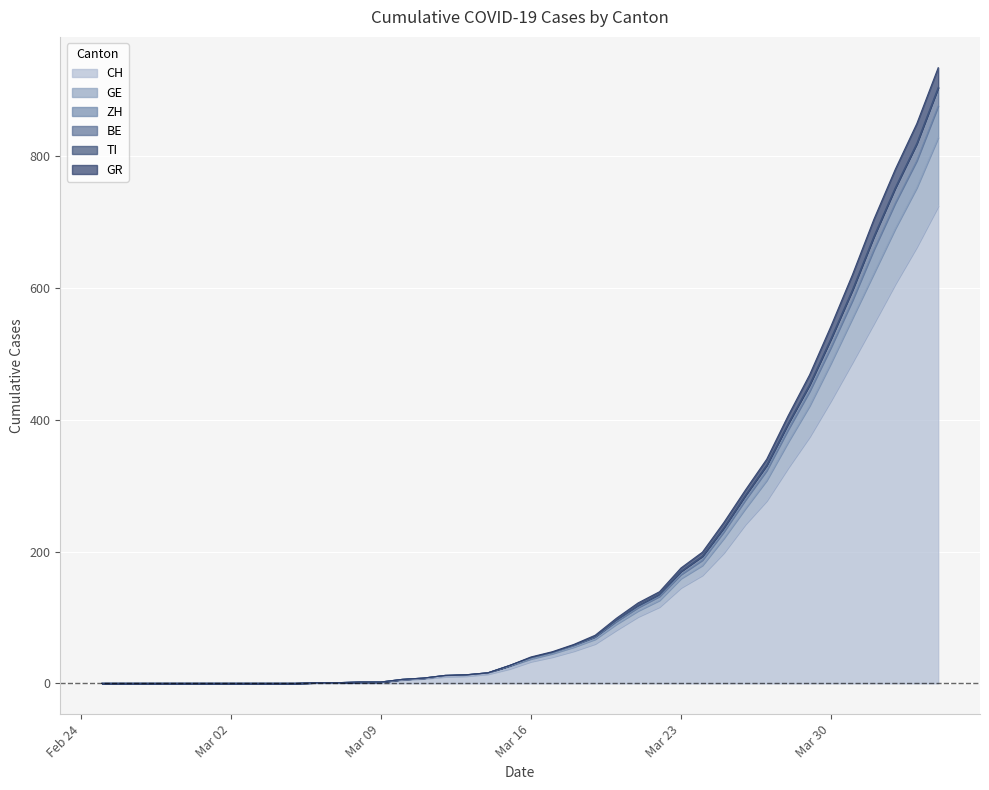

True or false: GR has more than 1 points higher than both neighbors.

False